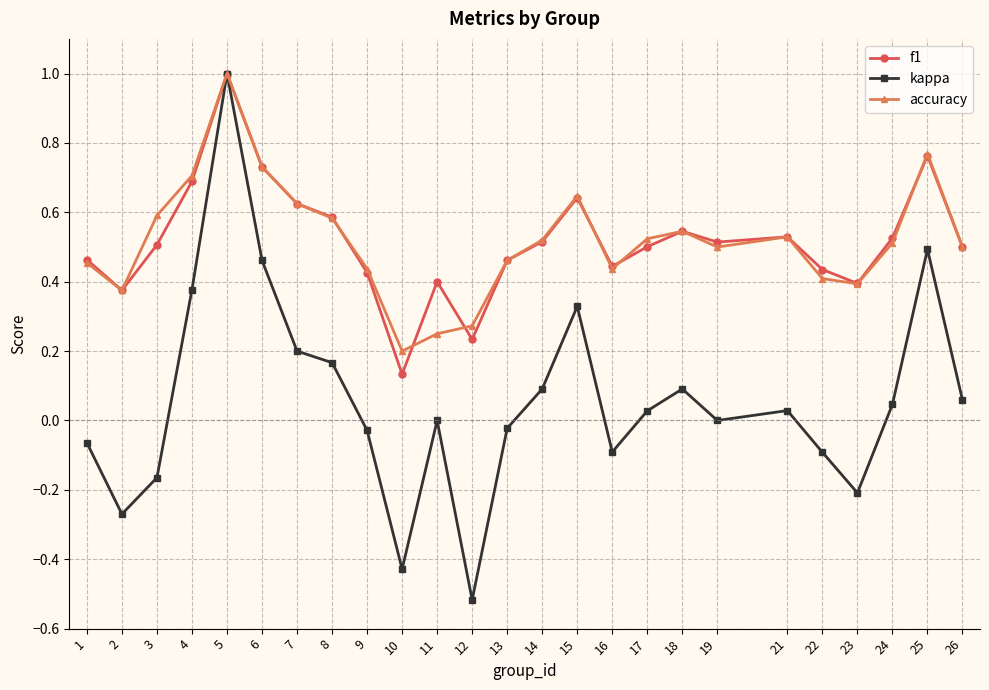

The value of f1 at 8 is 0.6. True or false?

True